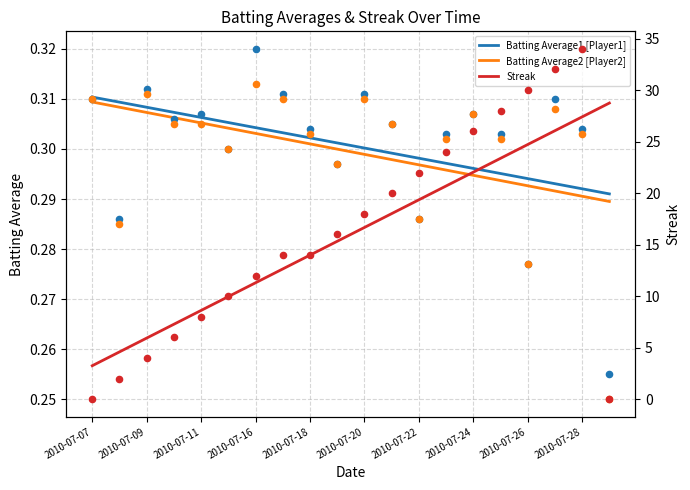

At how many categories does at least one series exceed 18?

9